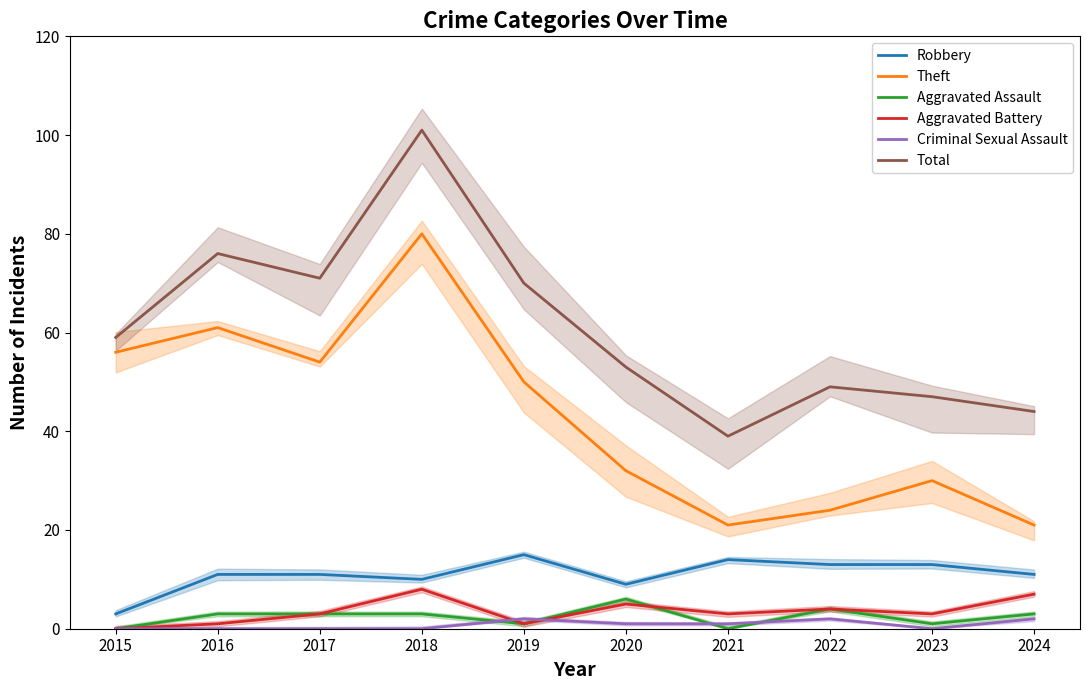

Reading left to right, extract all data points from this chart.

Robbery: 2015=3	2016=11	2017=11	2018=10	2019=15	2020=9	2021=14	2022=13	2023=13	2024=11
Theft: 2015=56	2016=61	2017=54	2018=80	2019=50	2020=32	2021=21	2022=24	2023=30	2024=21
Aggravated Assault: 2015=0	2016=3	2017=3	2018=3	2019=1	2020=6	2021=0	2022=4	2023=1	2024=3
Aggravated Battery: 2015=0	2016=1	2017=3	2018=8	2019=1	2020=5	2021=3	2022=4	2023=3	2024=7
Criminal Sexual Assault: 2015=0	2016=0	2017=0	2018=0	2019=2	2020=1	2021=1	2022=2	2023=0	2024=2
Total: 2015=59	2016=76	2017=71	2018=101	2019=70	2020=53	2021=39	2022=49	2023=47	2024=44